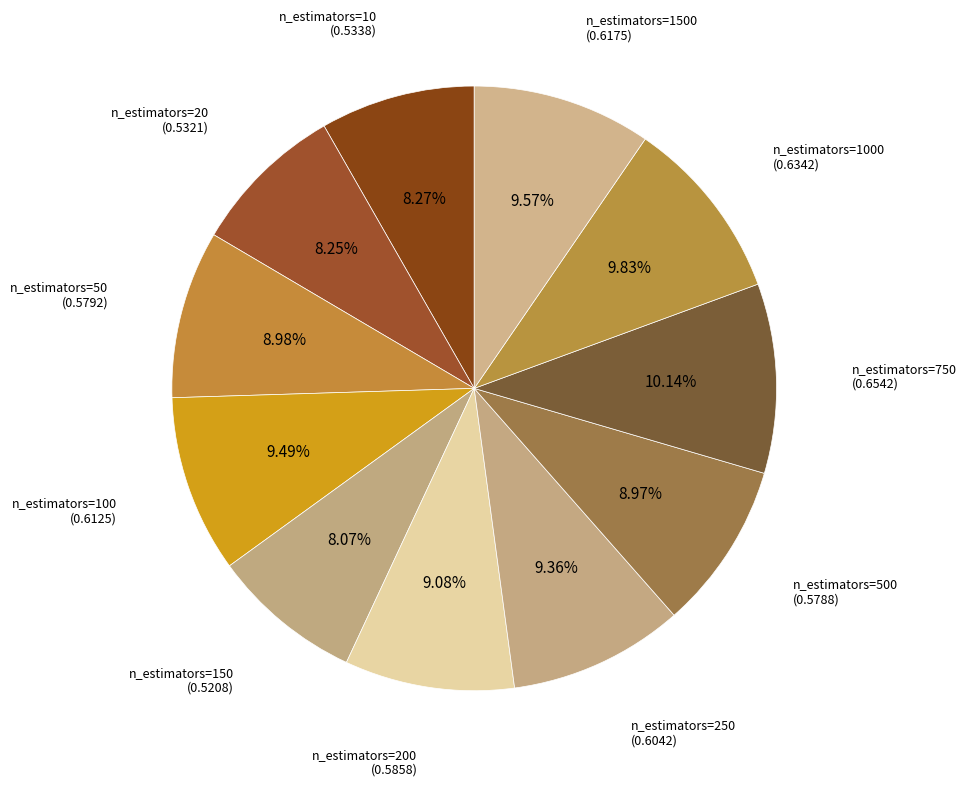

How many segments does this pie chart have?

11